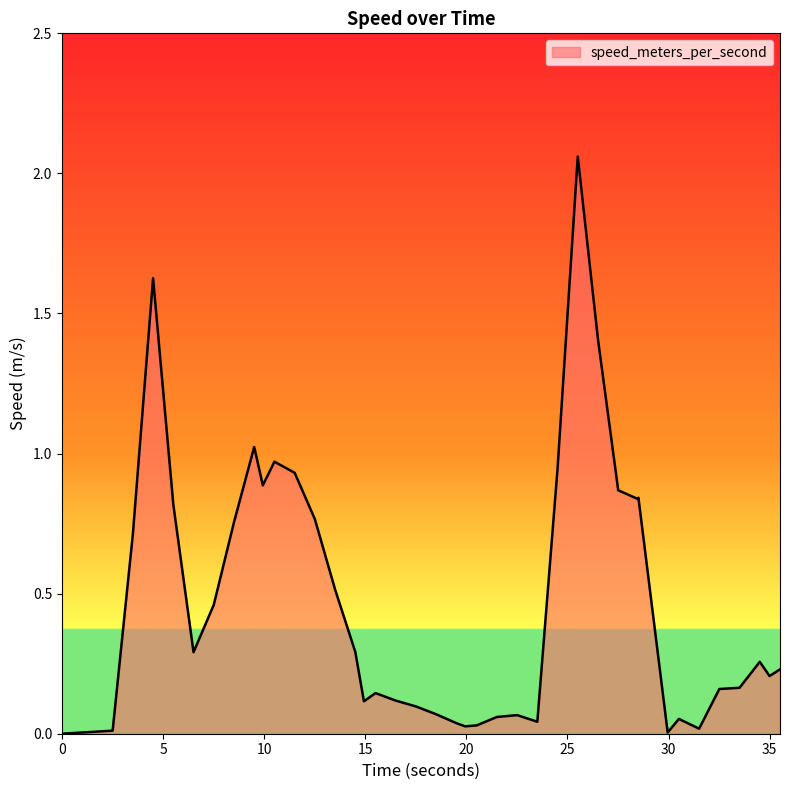

What is the value of the 5th point from the left?

0.8